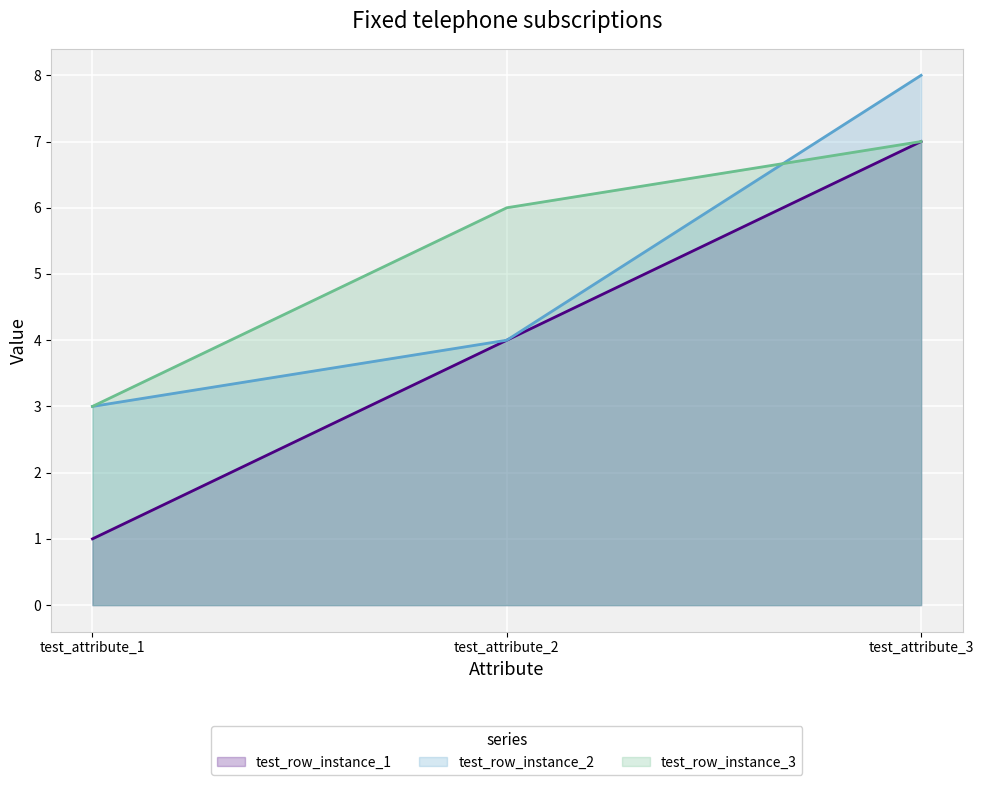

Where is test_row_instance_3 nearest to the value 5?

test_attribute_2